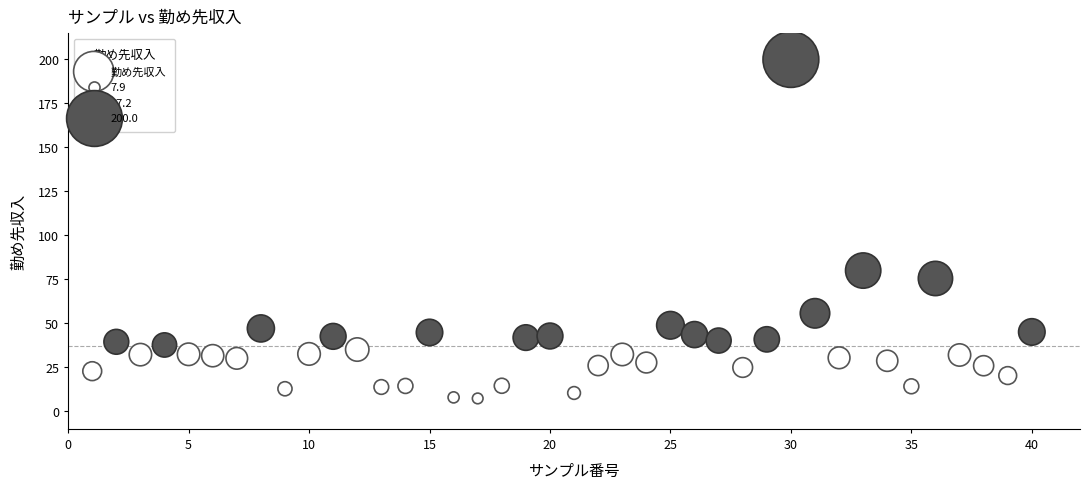

What Y value in the scatter plot is closest to 103?

80.0